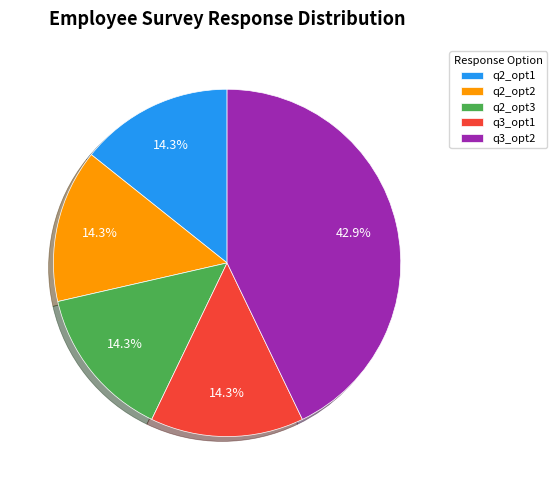

What portion of the pie excludes q3_opt1?

85.7%